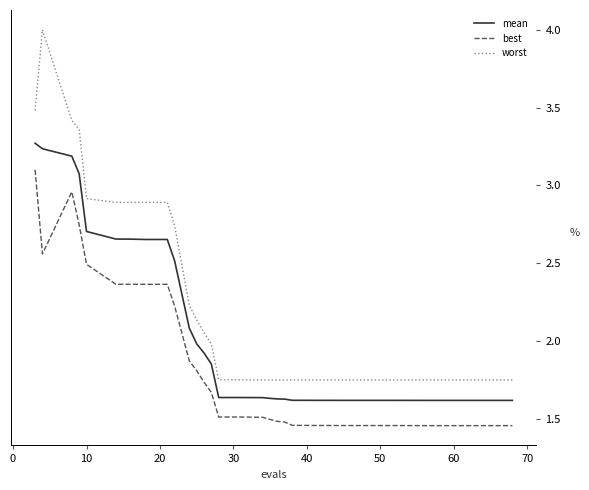

At how many categories does at least one series exceed 3?

4